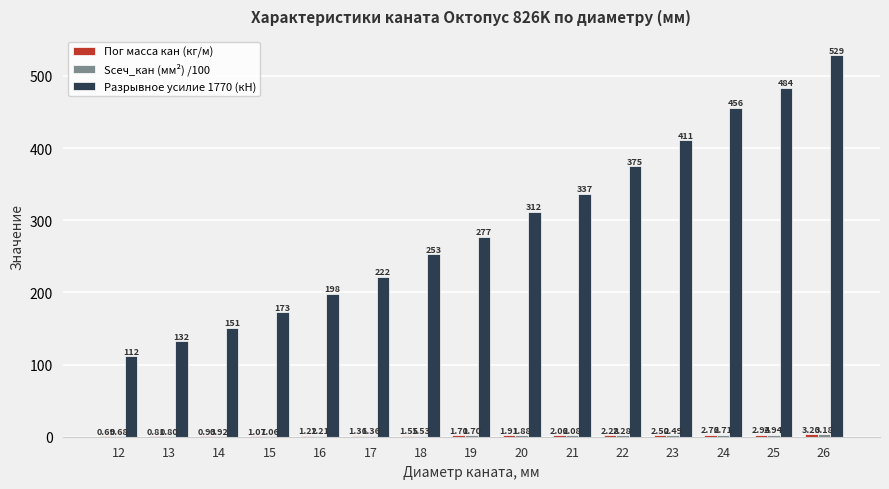

At which label does Разрывное усилие 1770 (кН) reach its peak?

26